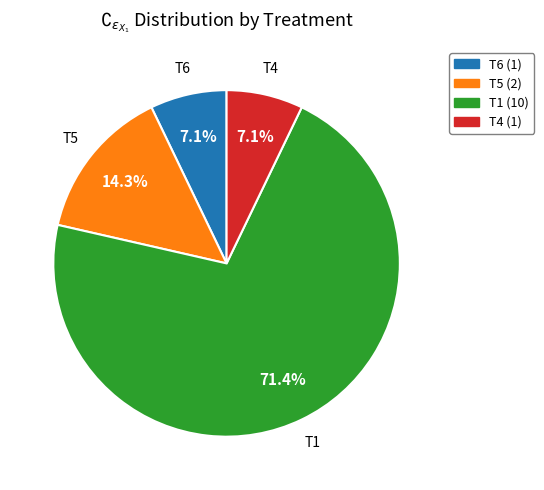

Which category has the biggest portion of the pie?

T1